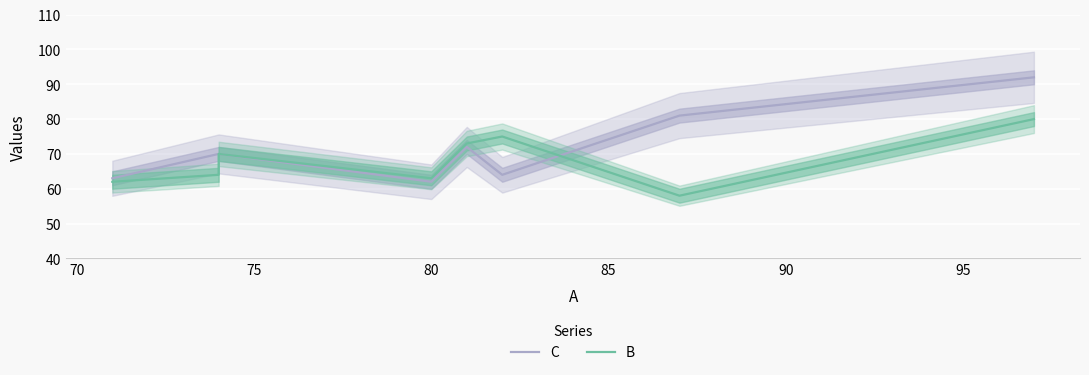

Which has a higher value, 85 or 65?

85